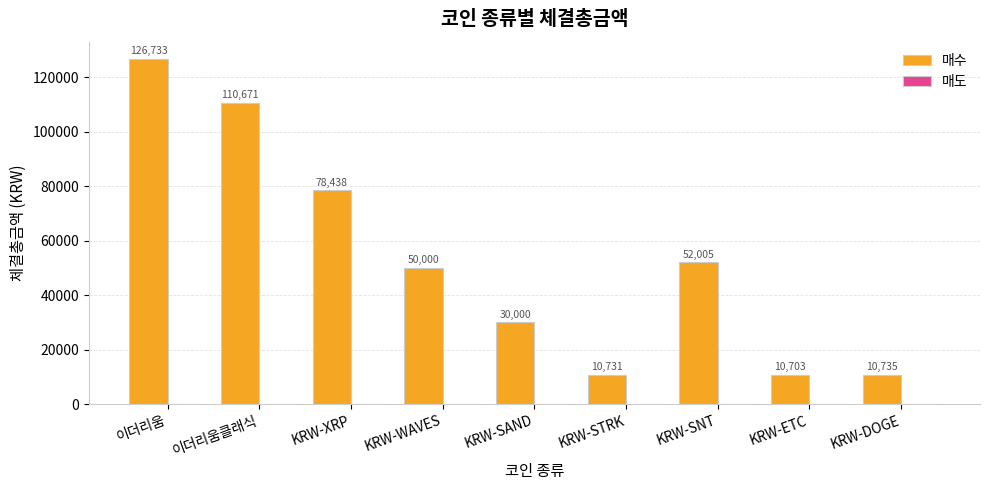

What is the sum of the 매수 values at 이더리움 and KRW-STRK?

137464.0